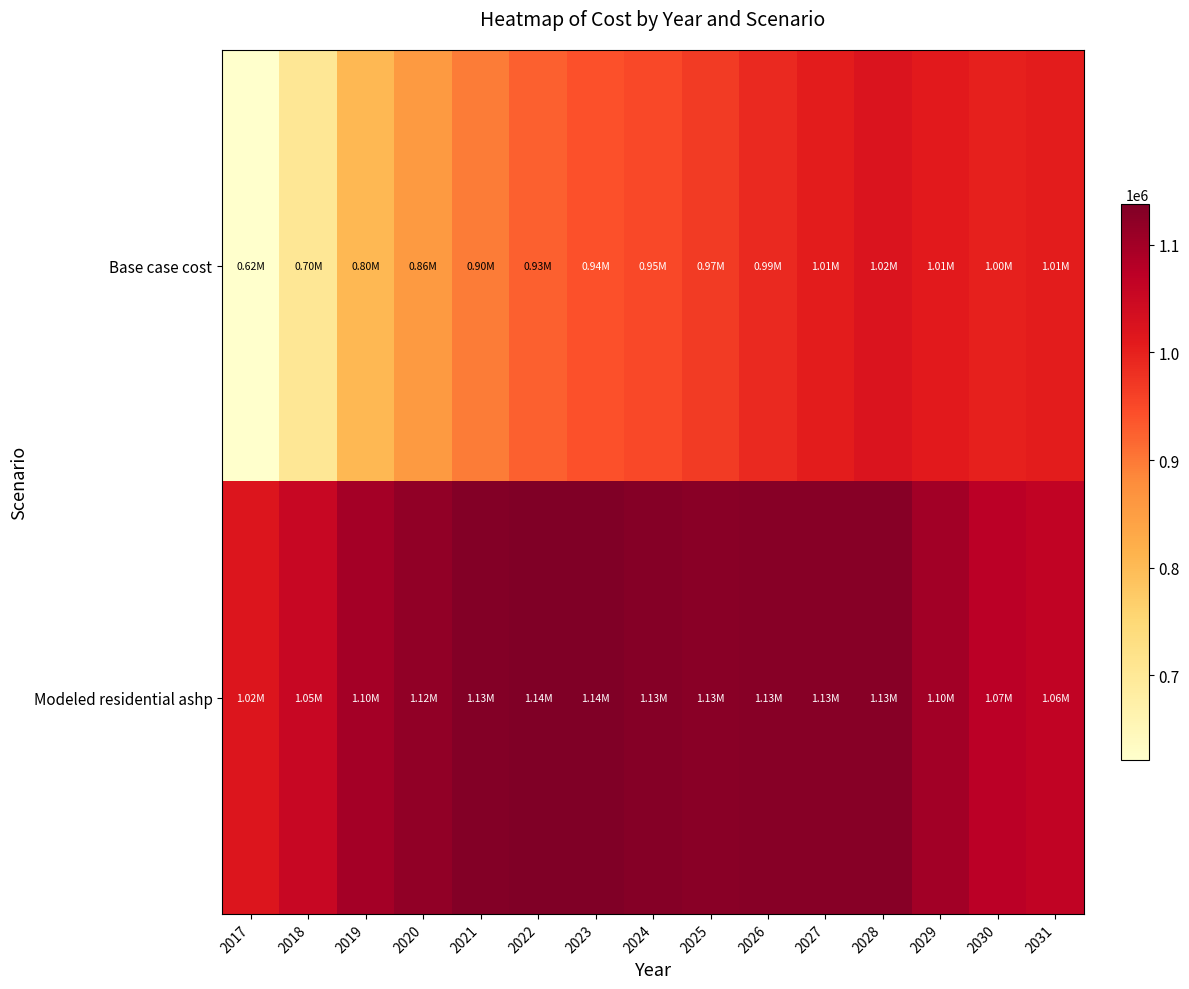

Rank the series at 2022 from highest to lowest value.

Modeled residential ashp, Base case cost